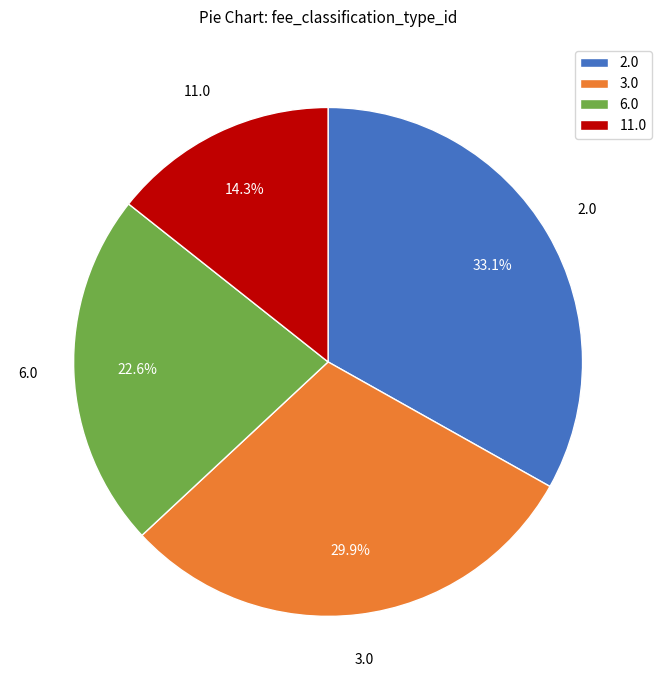

Which has a higher value, 2.0 or 11.0?

2.0